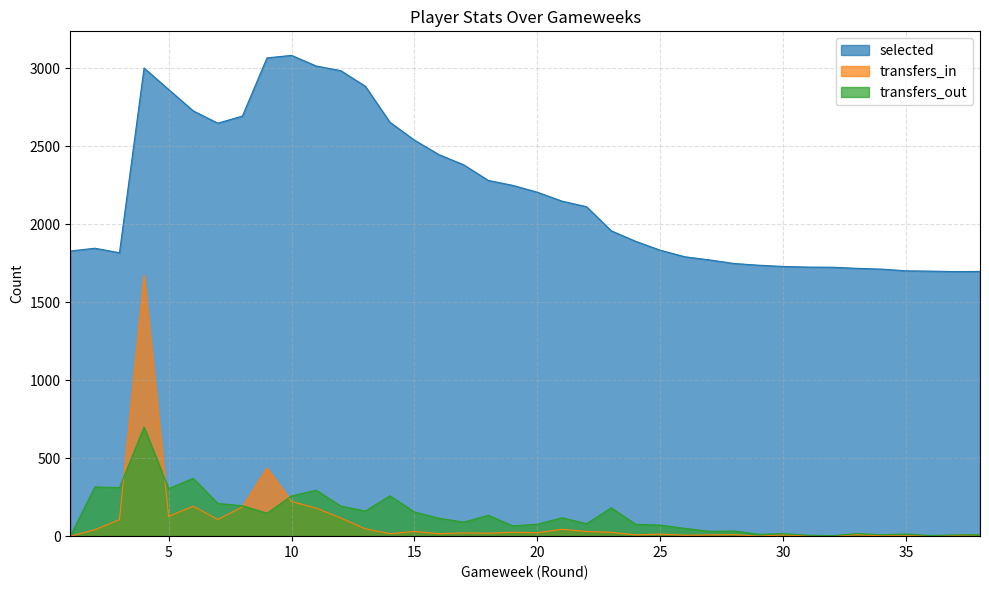

What is the value of the transfers_in point at the 7th from the left?

107